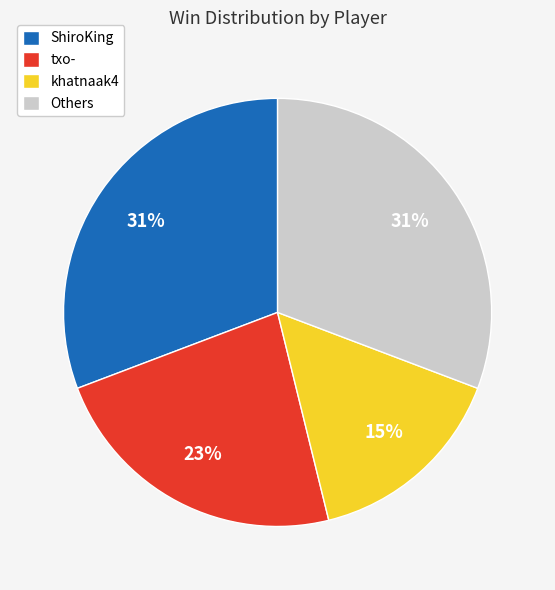

To the nearest percent, what is the combined percentage of txo- and Others?

54%